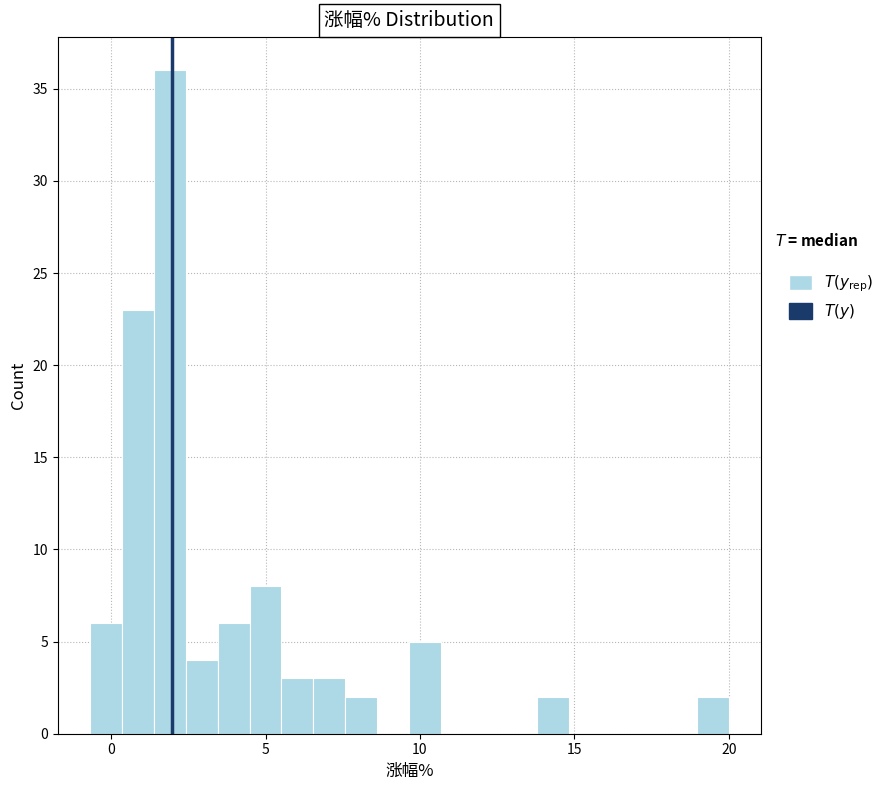

Read against the x-axis, roughly where is the centre of the tallest bar?

2.0